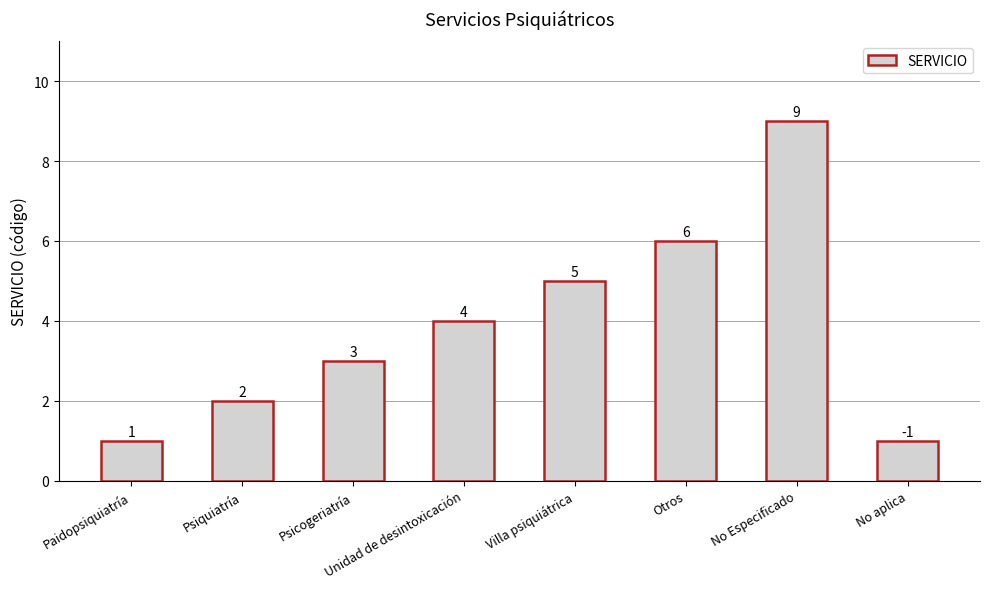

What is the value of the 5th bar from the left?

5